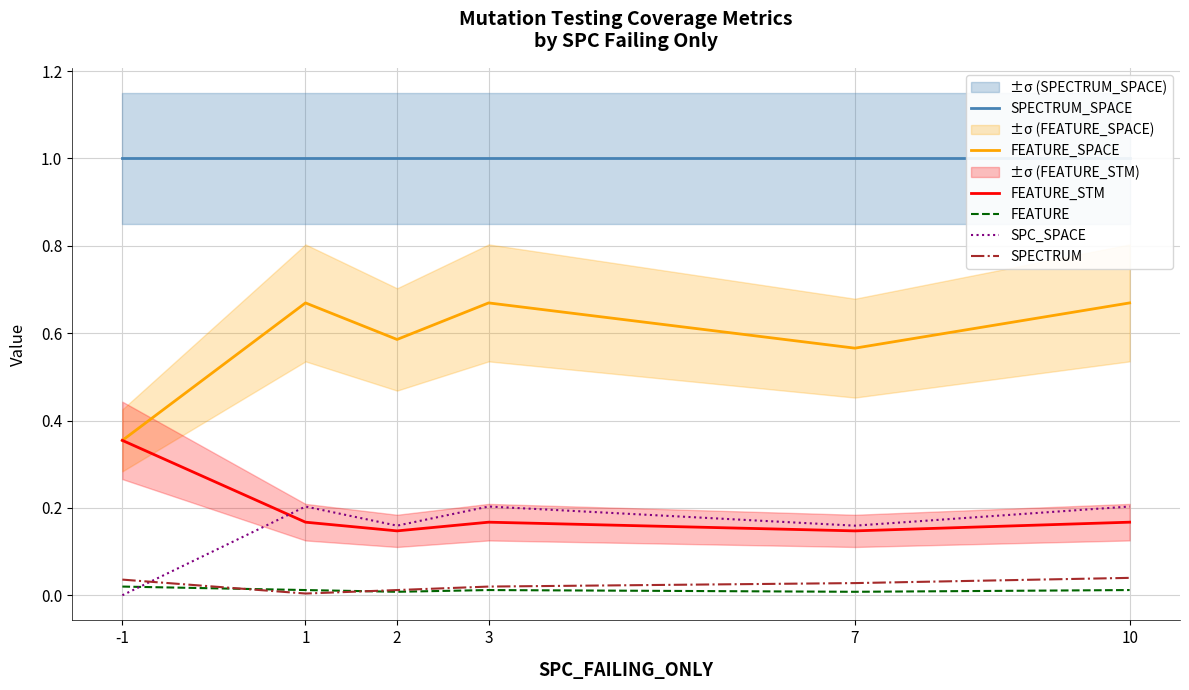

What is the total value across all series at 3?

2.1